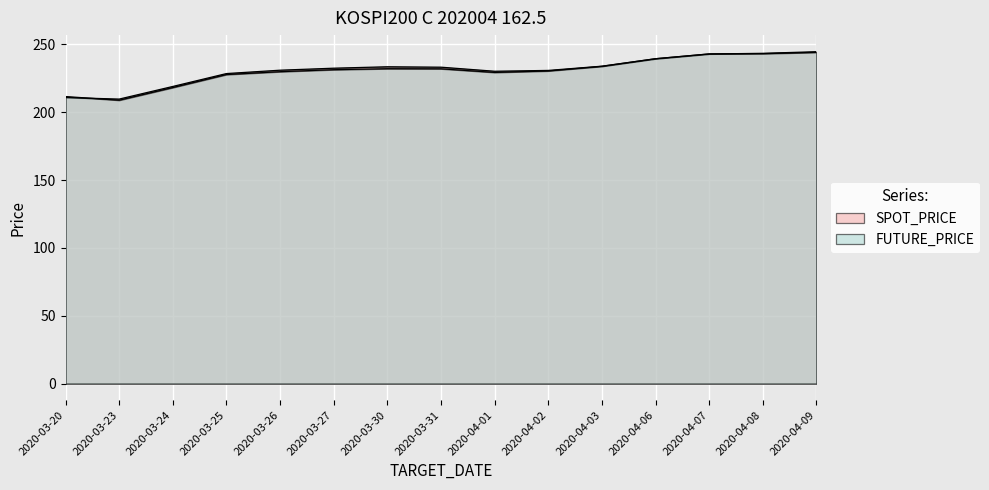

Rank the series by their average value, from highest to lowest.

SPOT_PRICE, FUTURE_PRICE